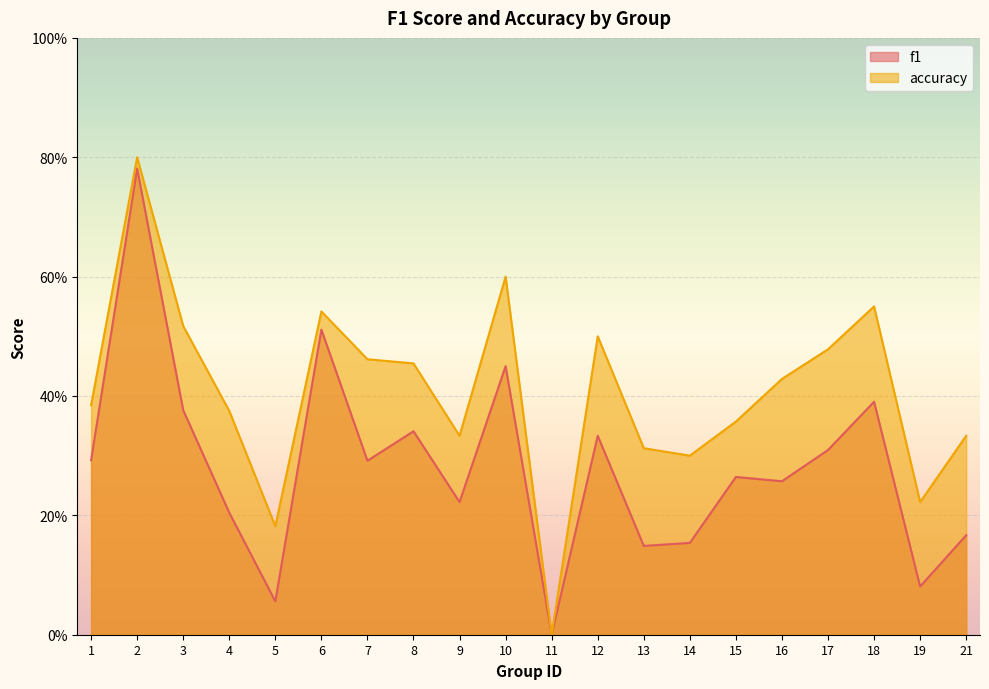

What is the difference between the maximum and minimum values in the accuracy series?

0.8